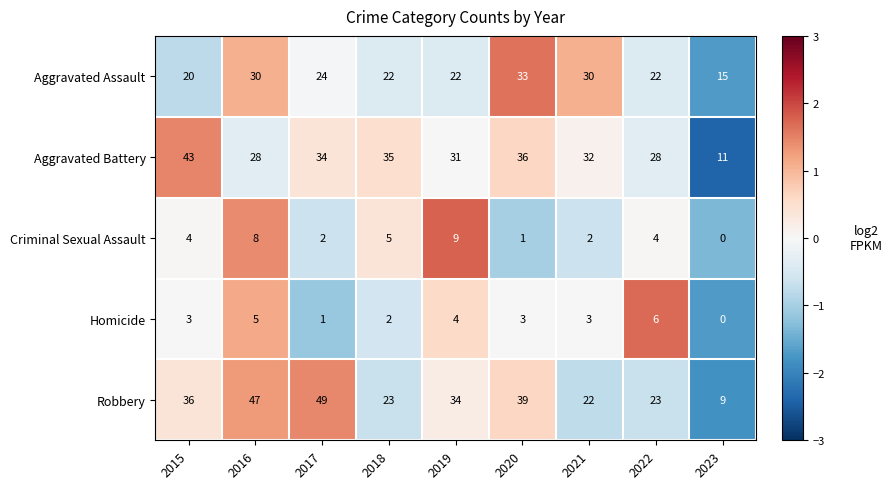

How many categories are shown in the chart?

9